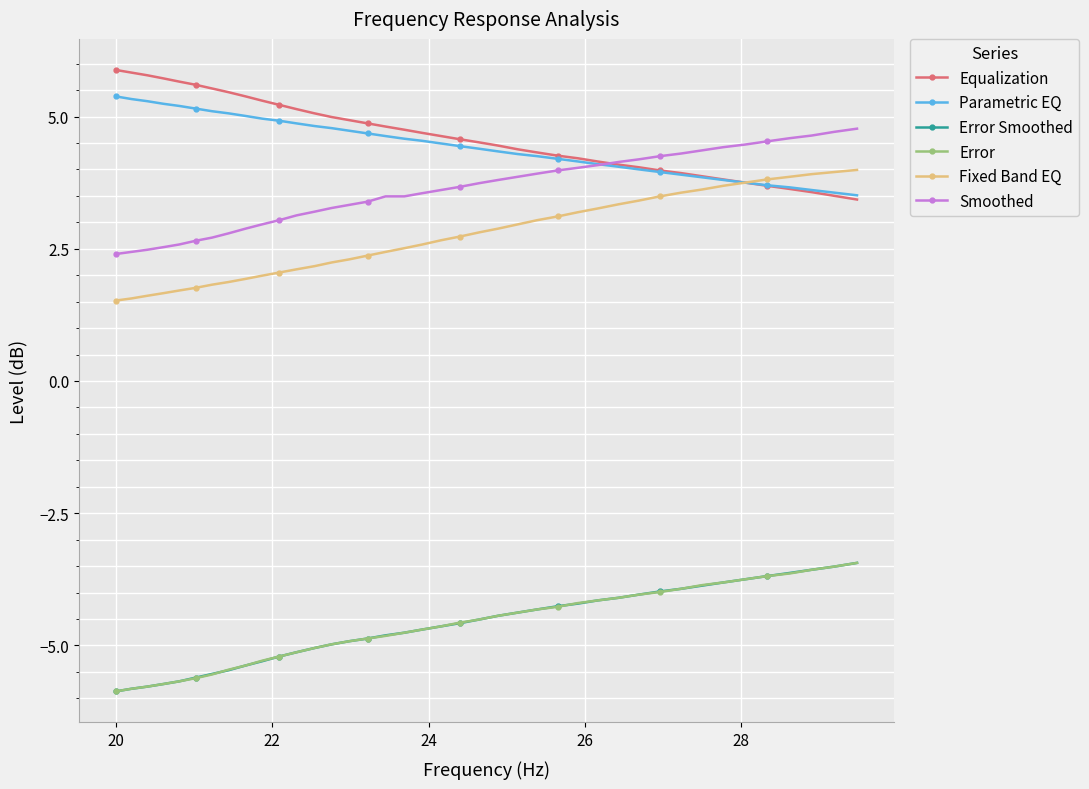

What is the maximum value for Error?

-3.4